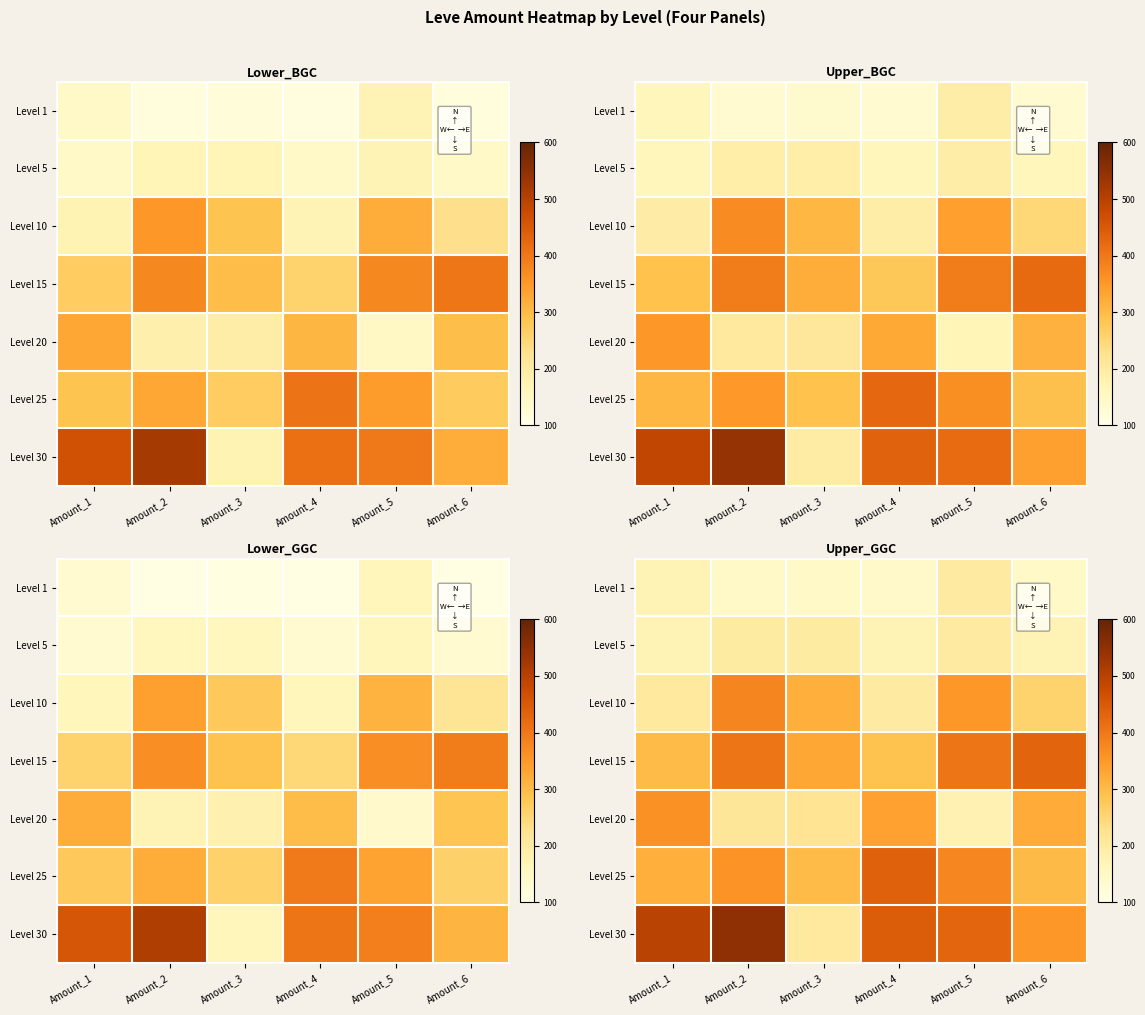

List the series in order of their peak value, lowest first.

Level 1, Level 5, Level 20, Level 10, Level 15, Level 25, Level 30